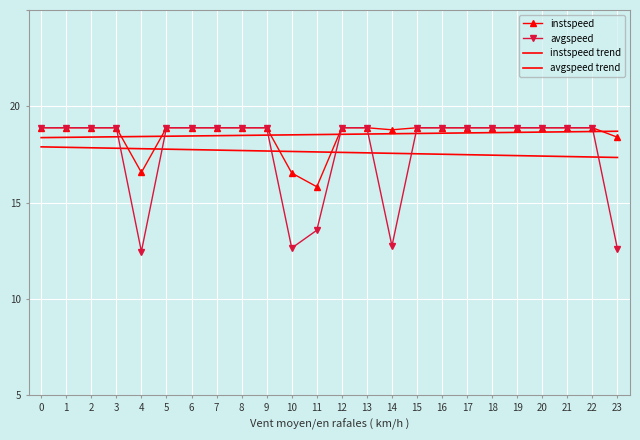

At which label does instspeed reach its minimum?

11